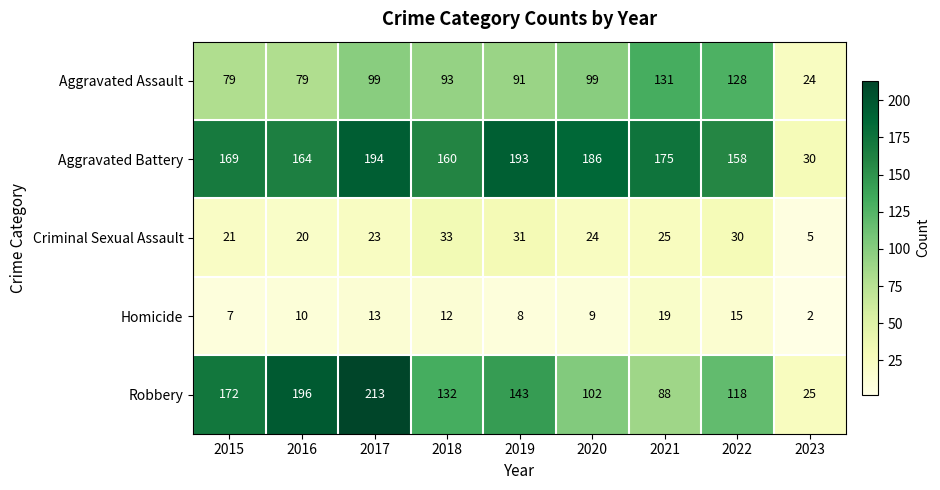

The value of Robbery at 2020 is 102. True or false?

True